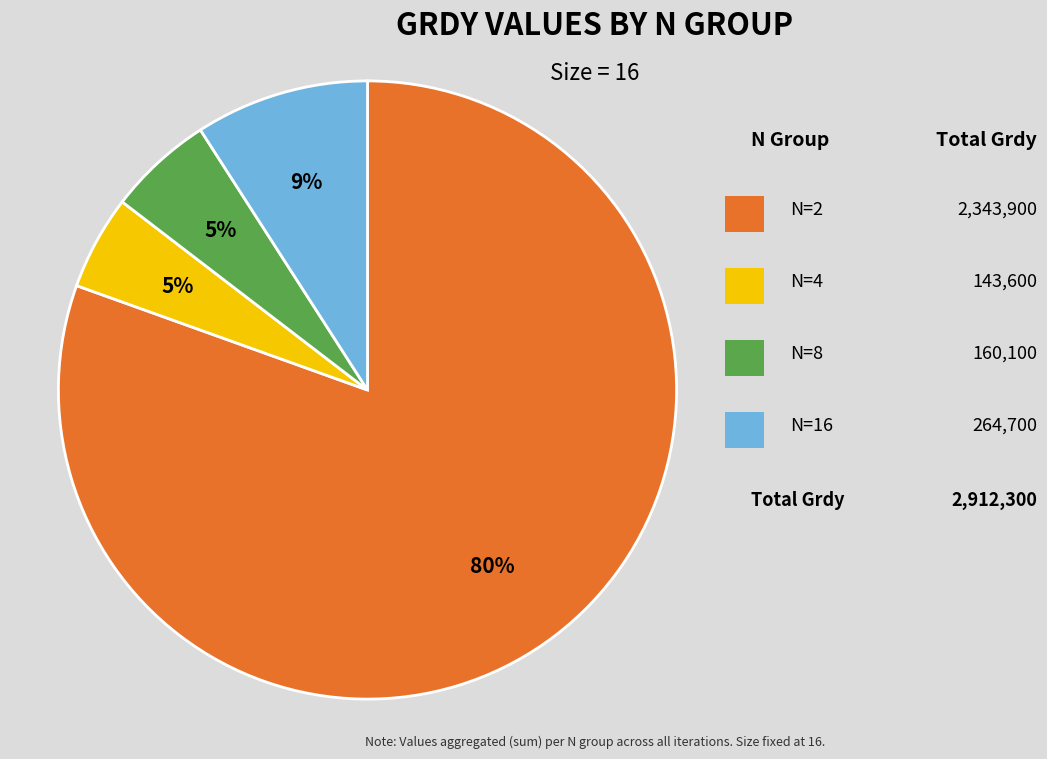

Is there a majority slice in this chart?

Yes